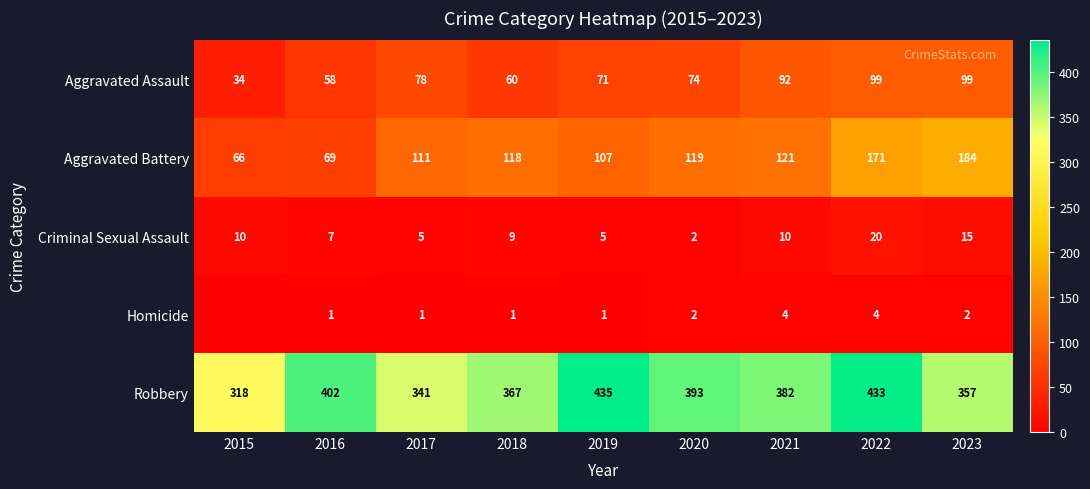

Where is Robbery nearest to the value 376?

2021